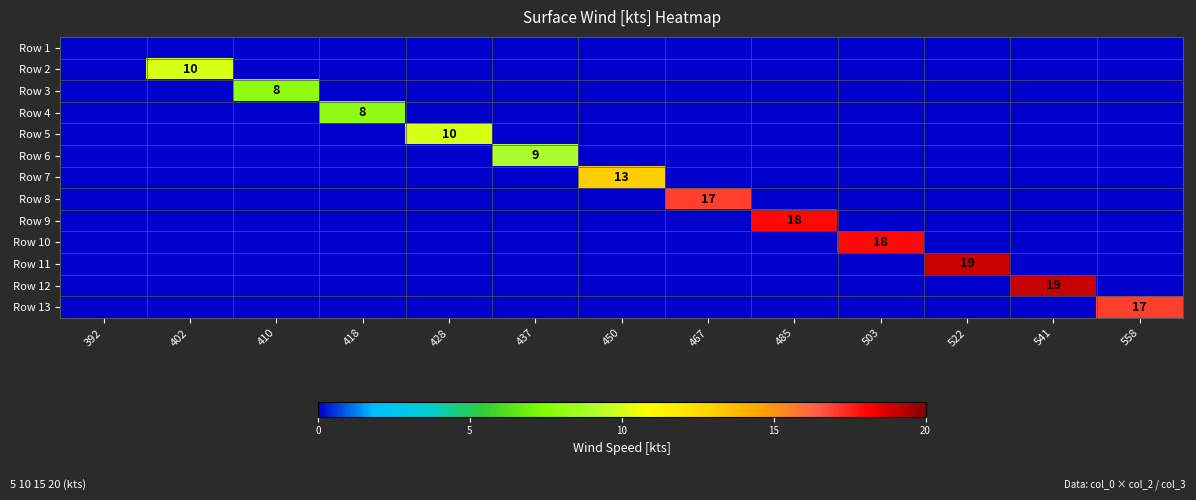

Is it true that Row 3 equals 14 at 410?

False